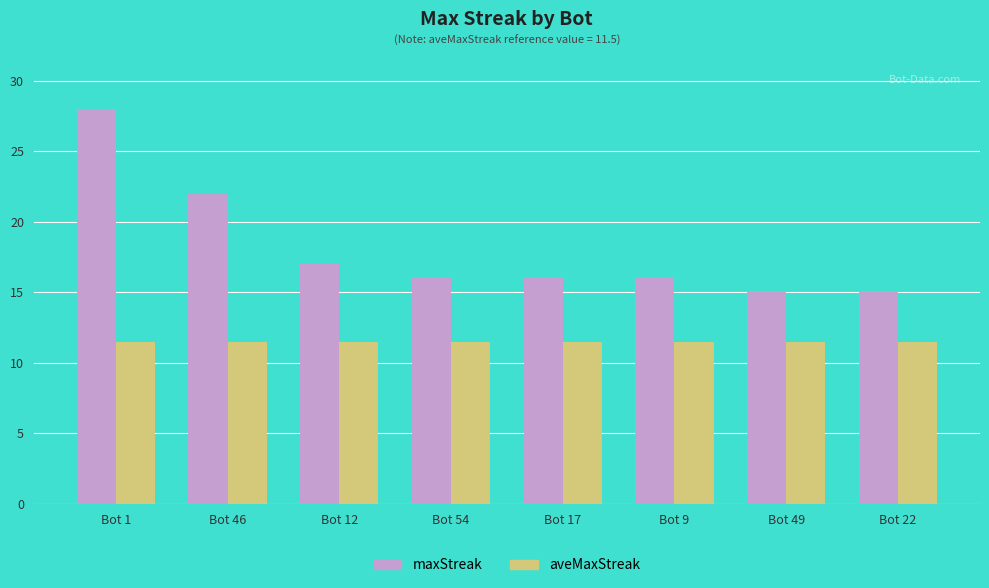

True or false: aveMaxStreak has a value of 11.5 at Bot 9.

True